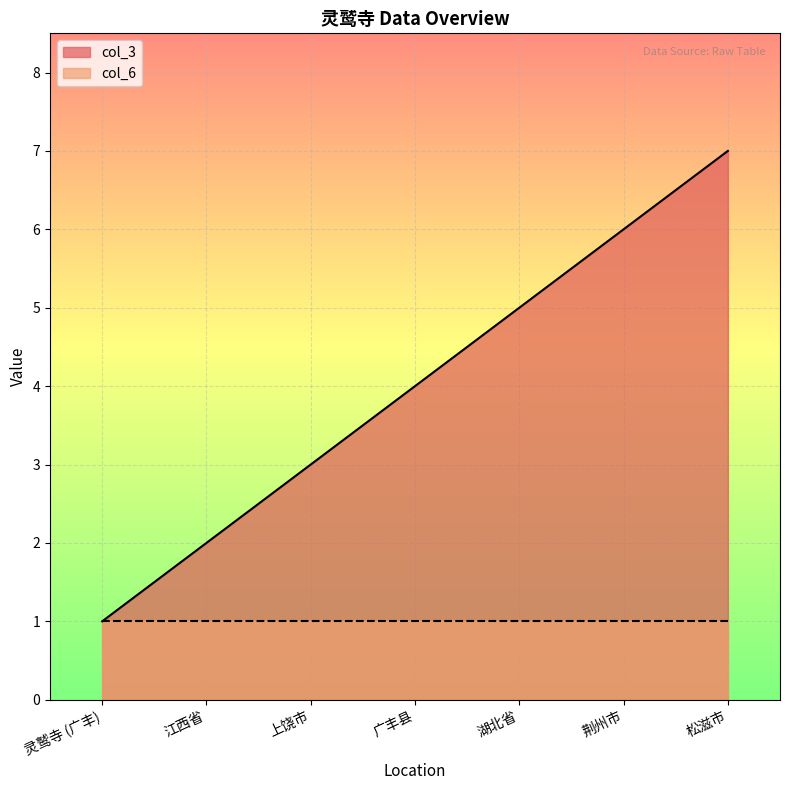

Reading left to right, extract all data points from this chart.

1	2	3	4	5	6	7